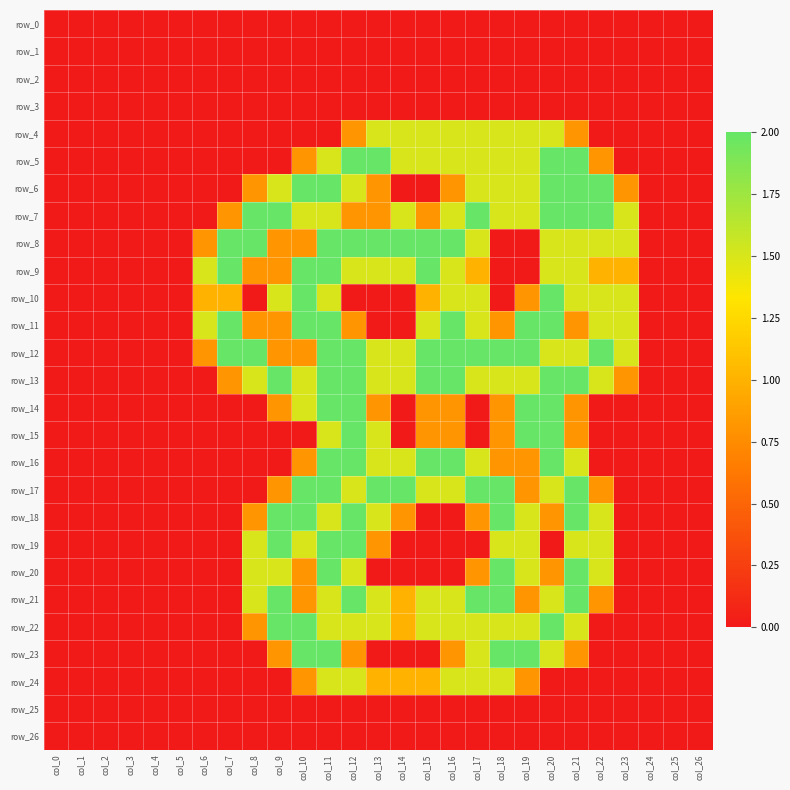

Read the row_19 value at col_19.

1.5